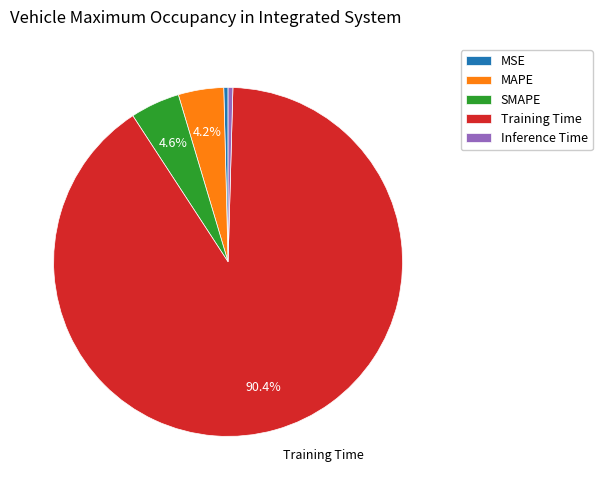

Which slice represents more than half of the pie?

Training Time